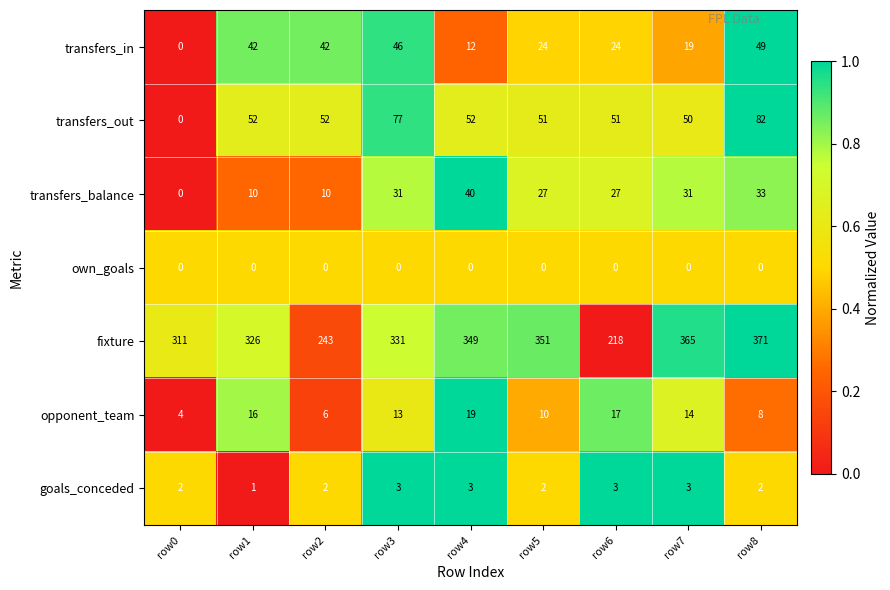

At row2, list the series in order from smallest to largest.

own_goals, goals_conceded, opponent_team, transfers_balance, transfers_in, transfers_out, fixture